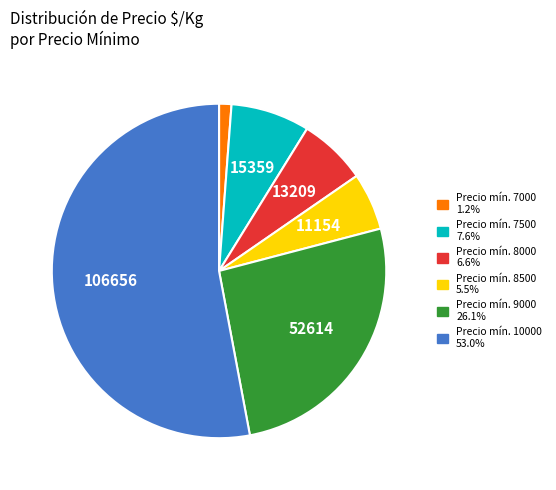

Is there a majority slice in this chart?

Yes